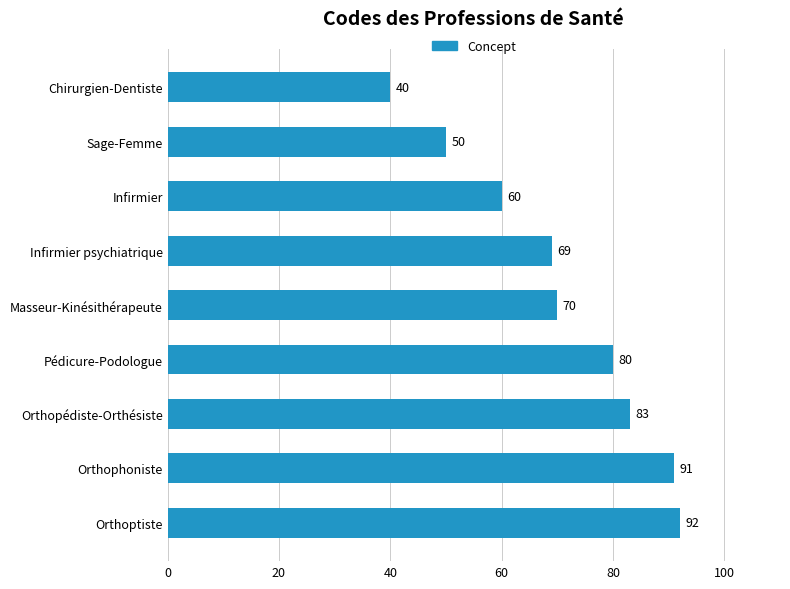

True or false: the data shows 130 at Pédicure-Podologue.

False